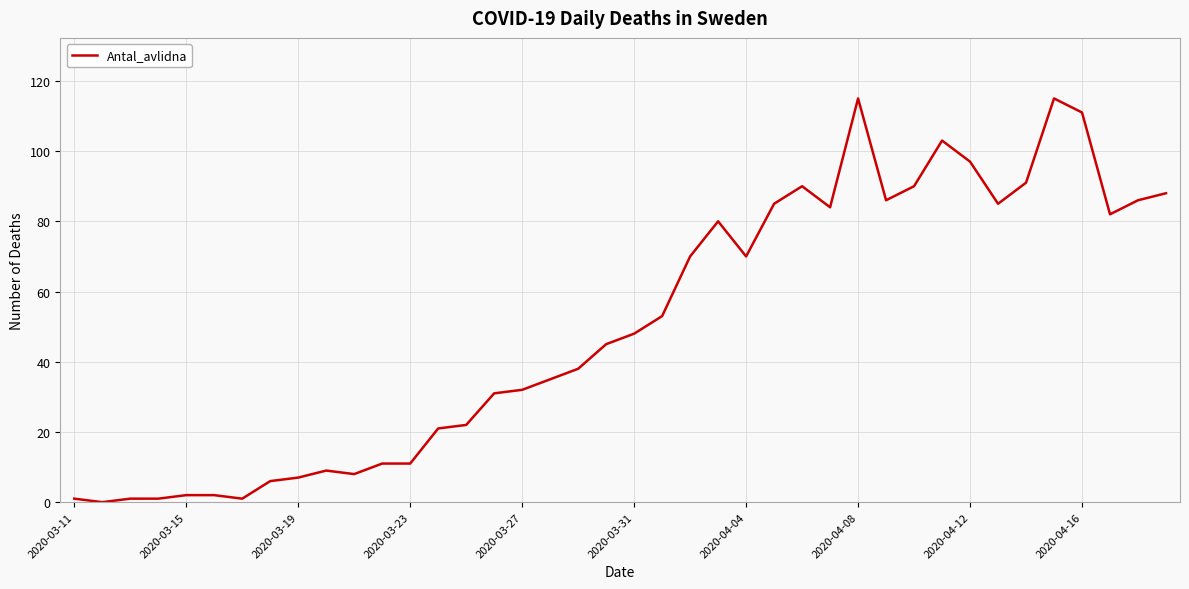

What is the greatest value displayed?

115